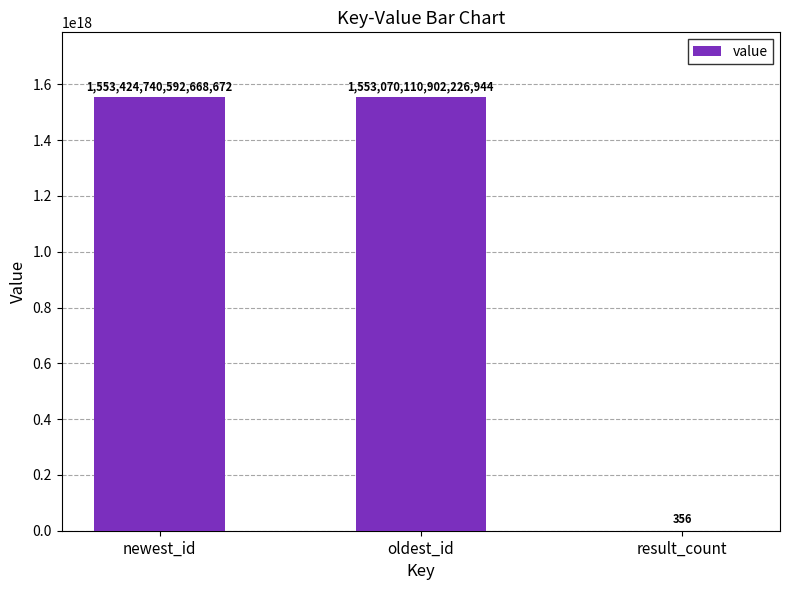

What is the ratio of the value at newest_id to the value at oldest_id?

1.0